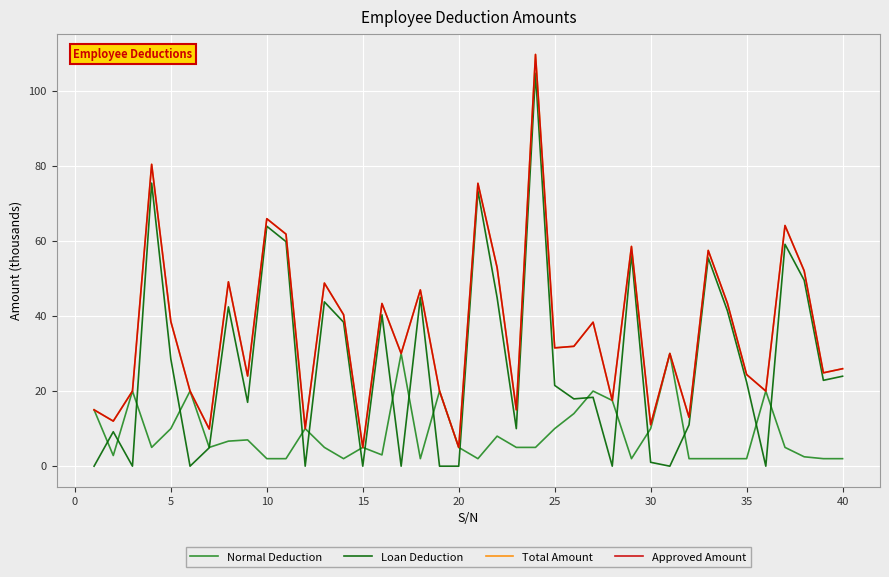

Is this an area chart (filled region under the line)?

No